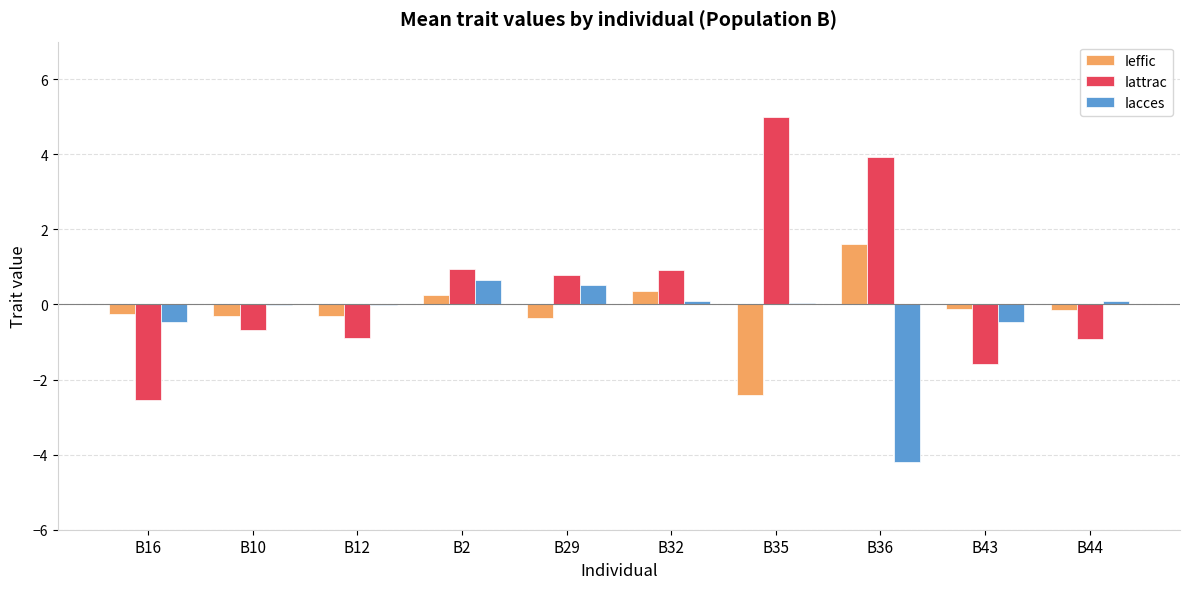

Is the value of Iattrac at B32 greater than the value of Iacces at B36?

Yes